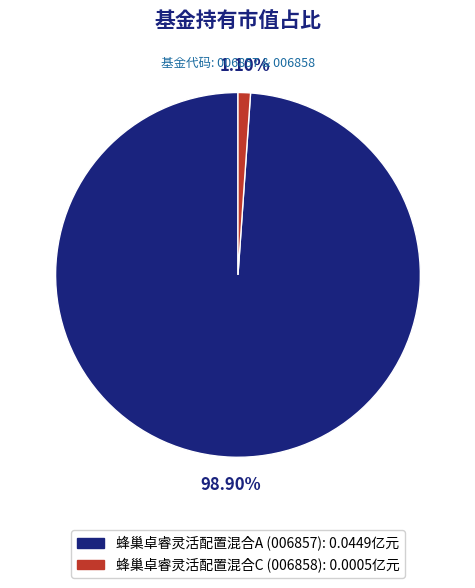

True or false: 蜂巢卓睿灵活配置混合C accounts for 1% of the total.

True